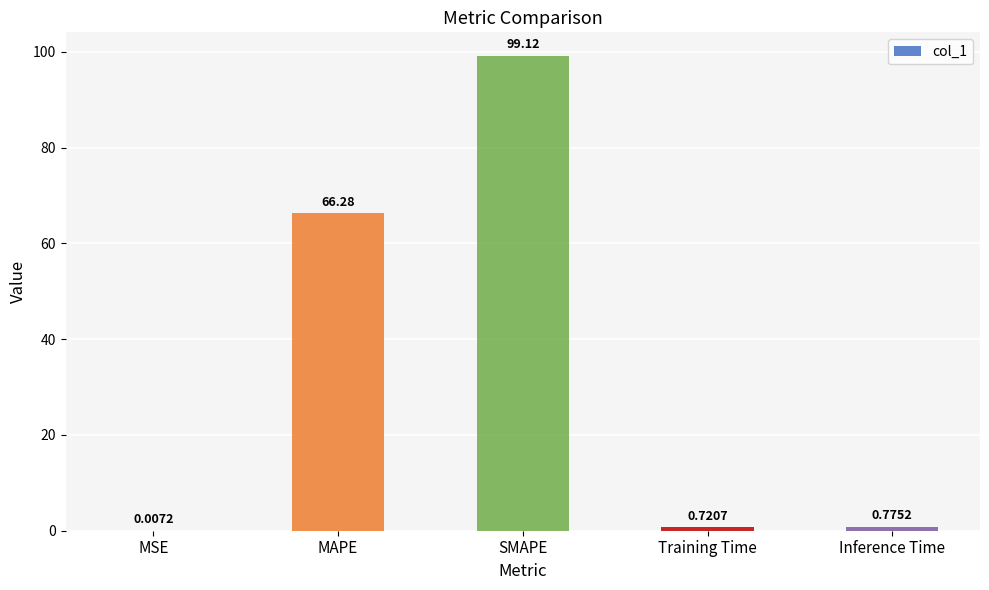

What is the sum of the values at Training Time and SMAPE?

99.8